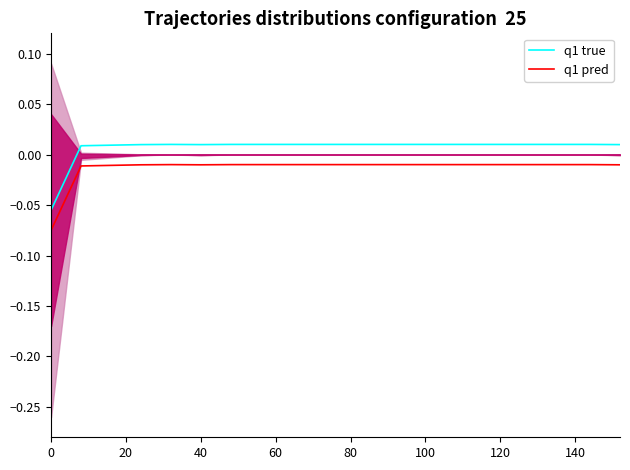

True or false: q1 pred and q1 true intersect in this chart.

False